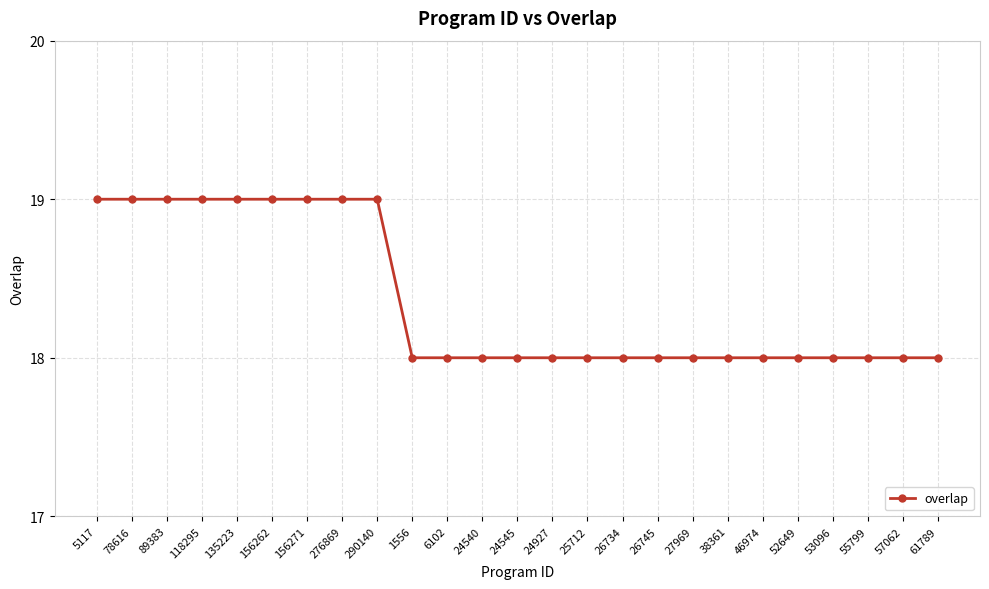

What is the ratio of the value at 89383 to the value at 53096?

1.1